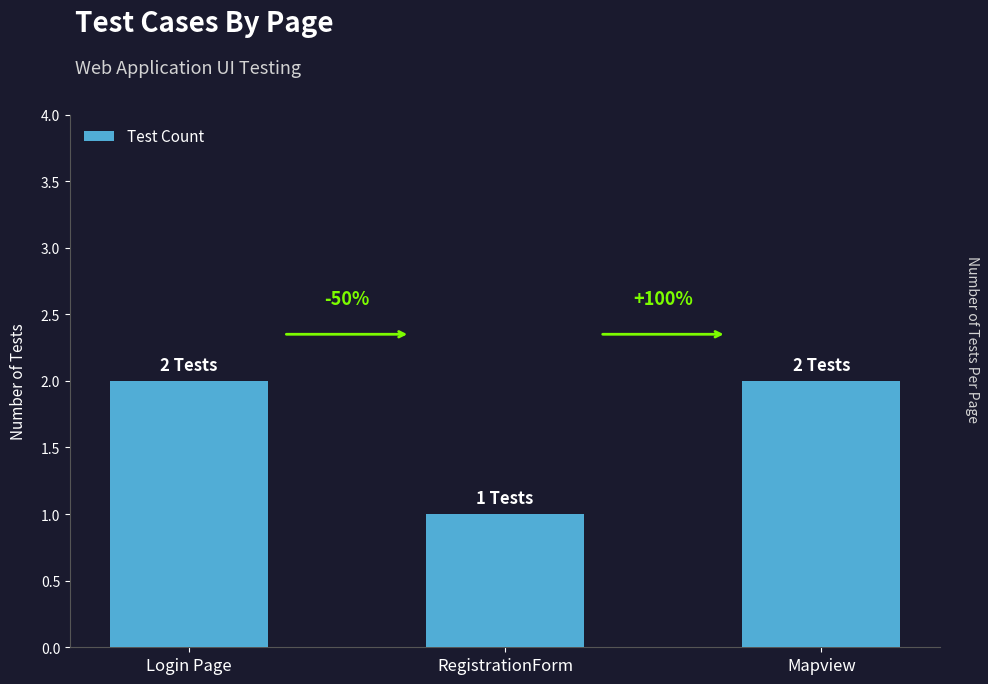

How many bars are there in total?

3